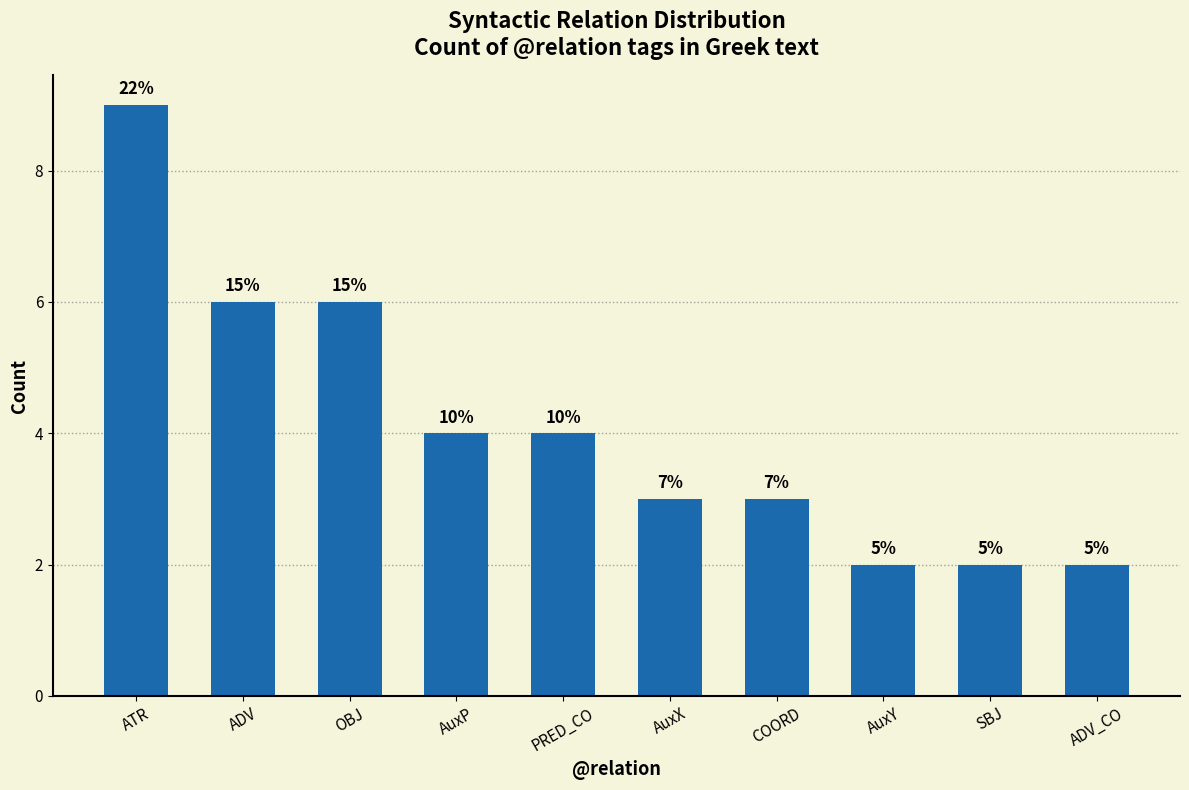

Reading left to right, what are all the values shown in this chart?

9	6	6	4	4	3	3	2	2	2